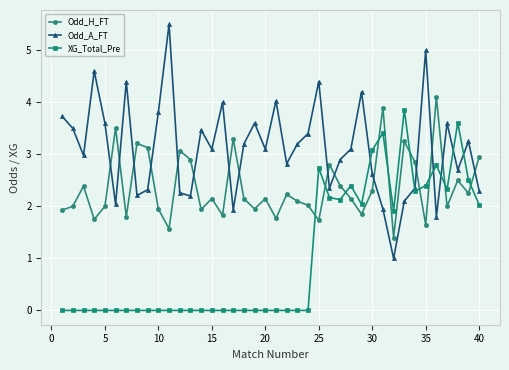

Which series has the largest range (max minus min)?

Odd_A_FT